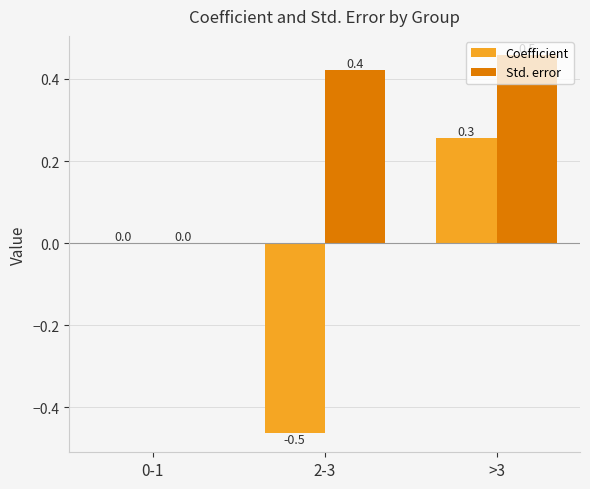

What is the sum of all Coefficient values?

-0.2